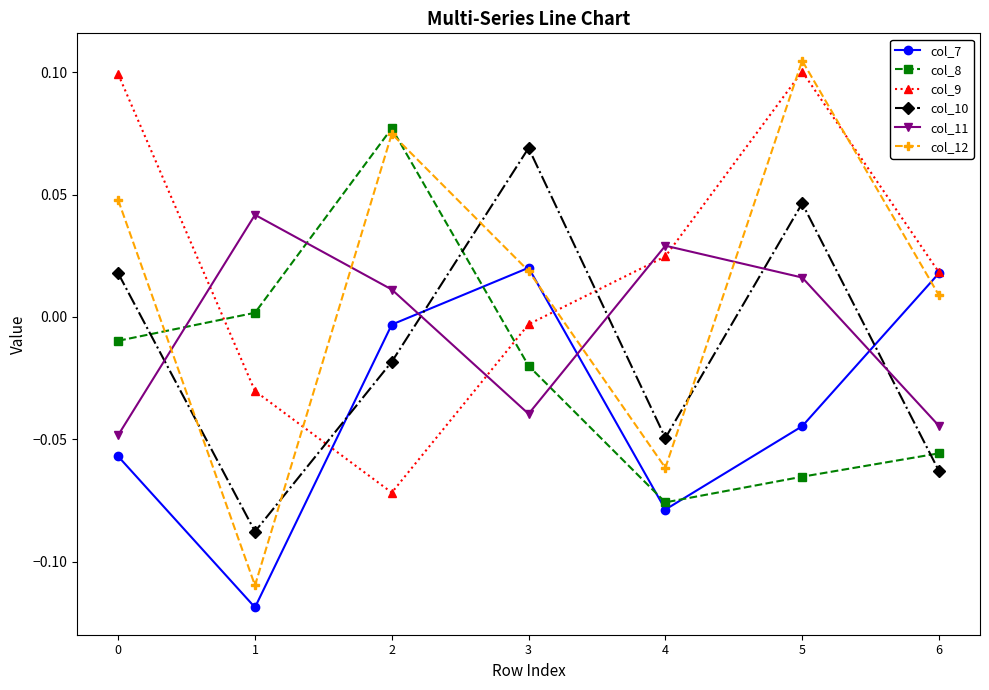

Rank the series by their maximum value, from lowest to highest.

col_7, col_11, col_10, col_8, col_9, col_12